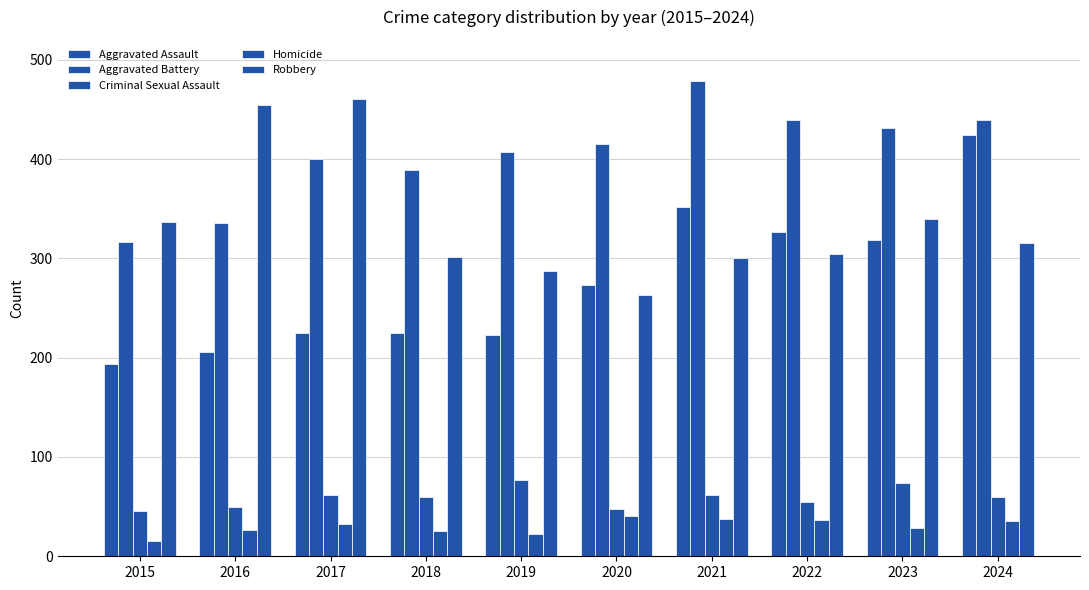

How many distinct data groups are displayed?

5